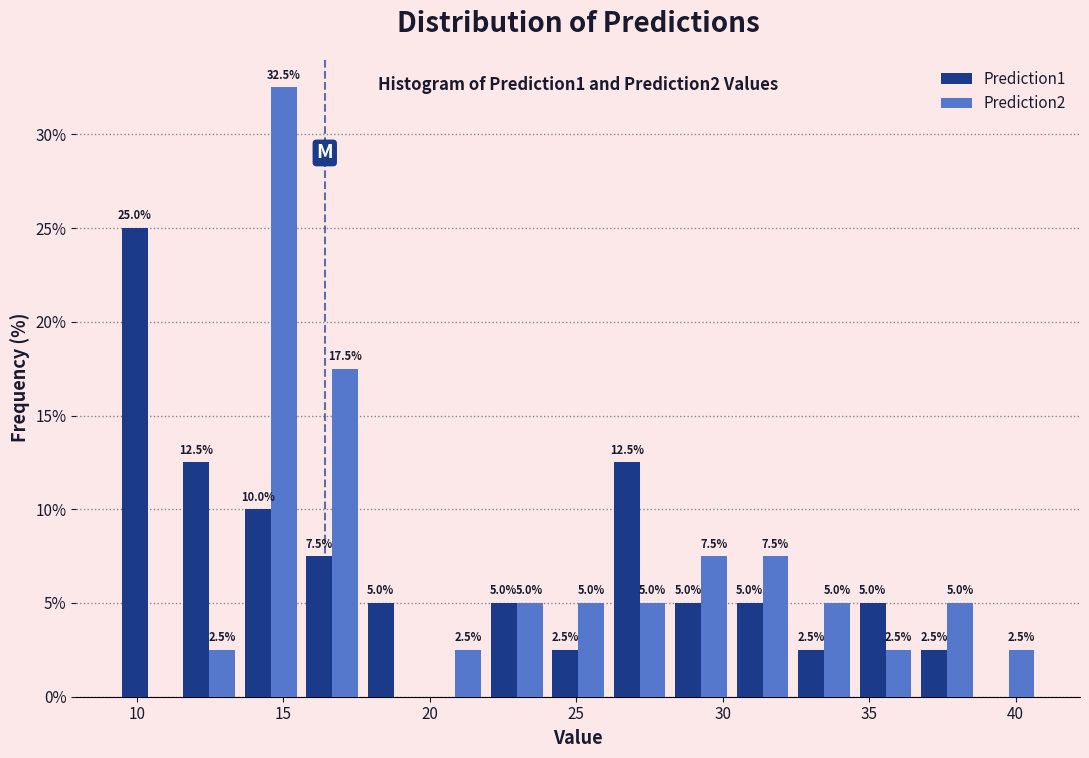

In the Prediction1 series, which range on the x-axis has the tallest bar?

9.5 to 11.5